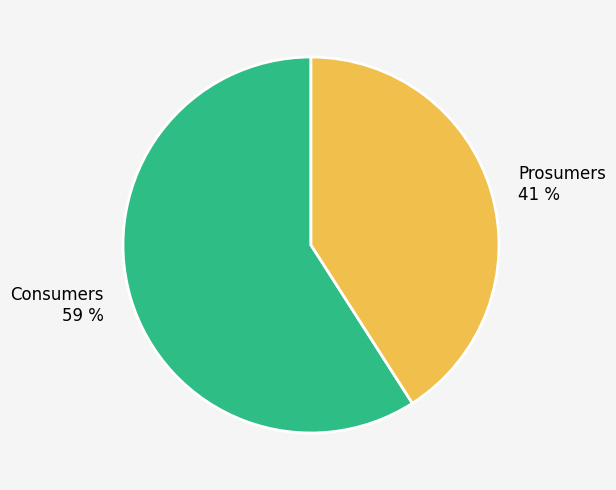

Rank the categories by value from highest to lowest.

Consumers, Prosumers